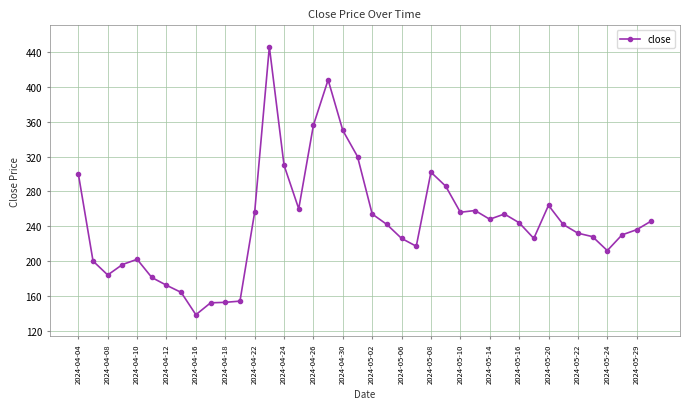

What is the minimum value shown in the chart?

138.4